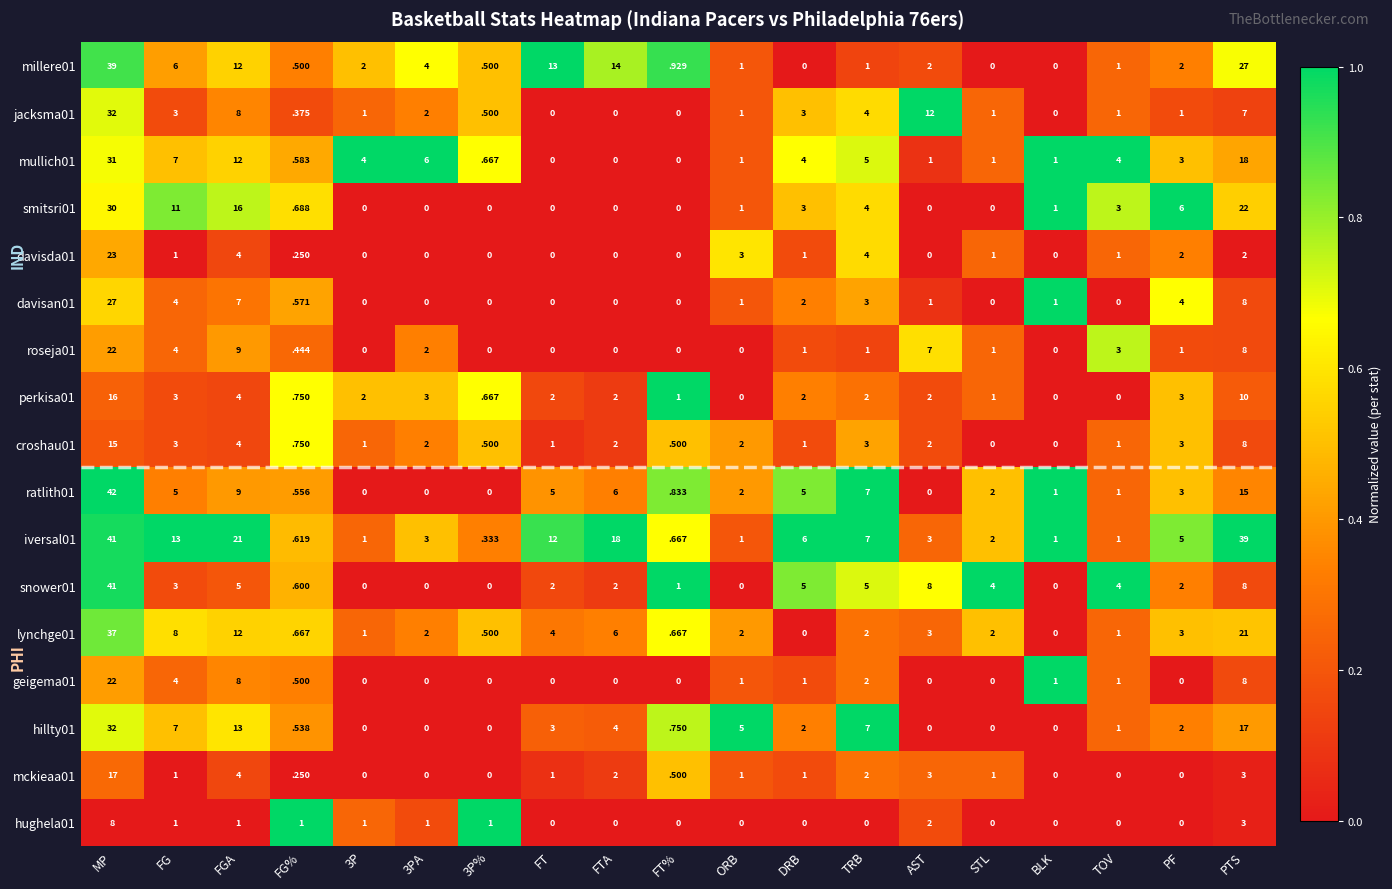

Is it true that hughela01 equals 1.0 at FG?

True